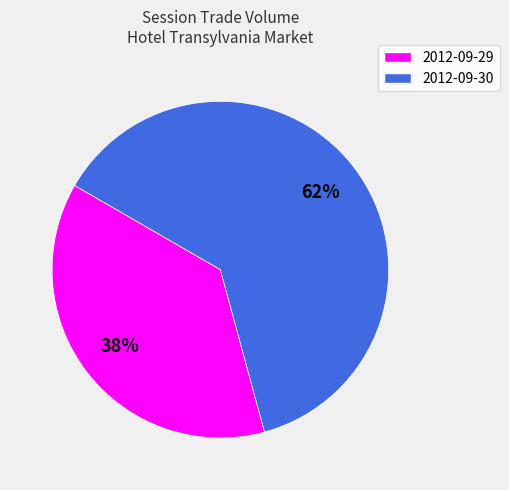

To the nearest percent, what is the average slice percentage?

50%